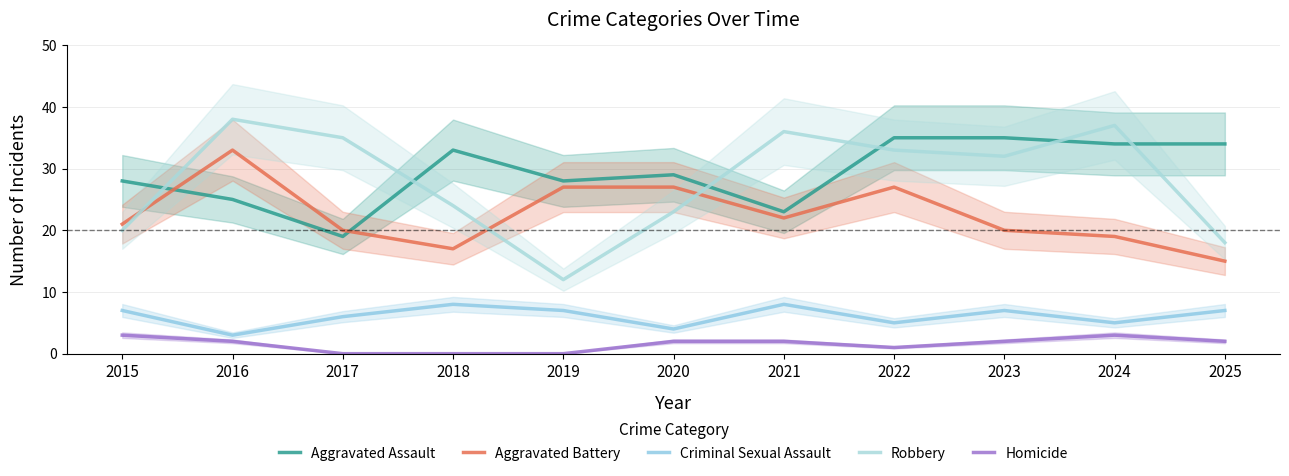

How many data points does each series have?

11